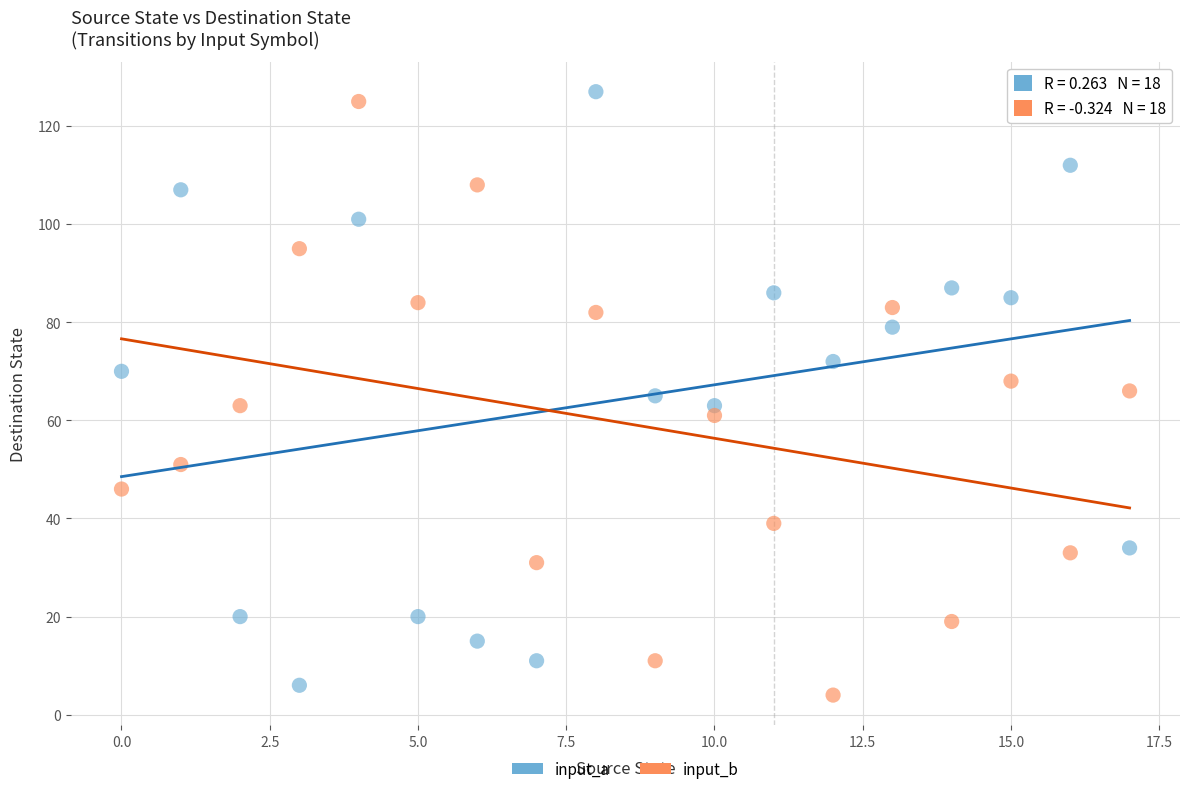

What are all the series names shown in the legend?

input_a, input_b